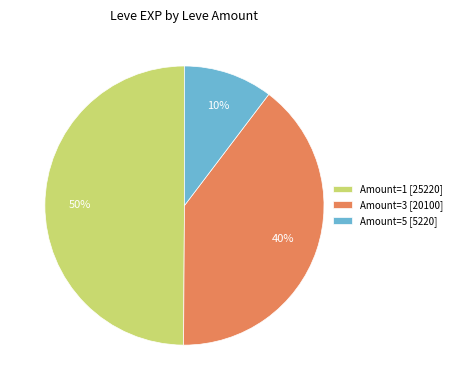

To the nearest percent, what is the average slice percentage?

33%